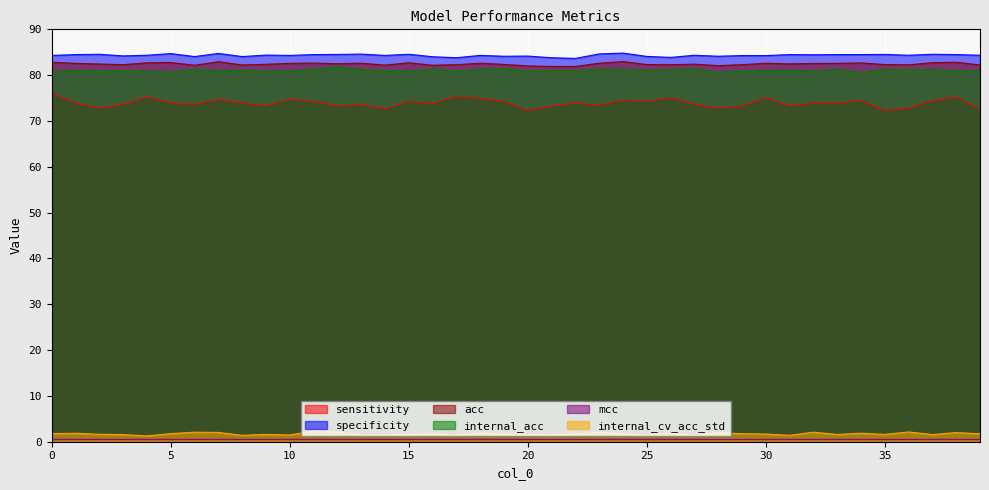

What is the value of the internal_acc point at the 39th from the left?

81.0